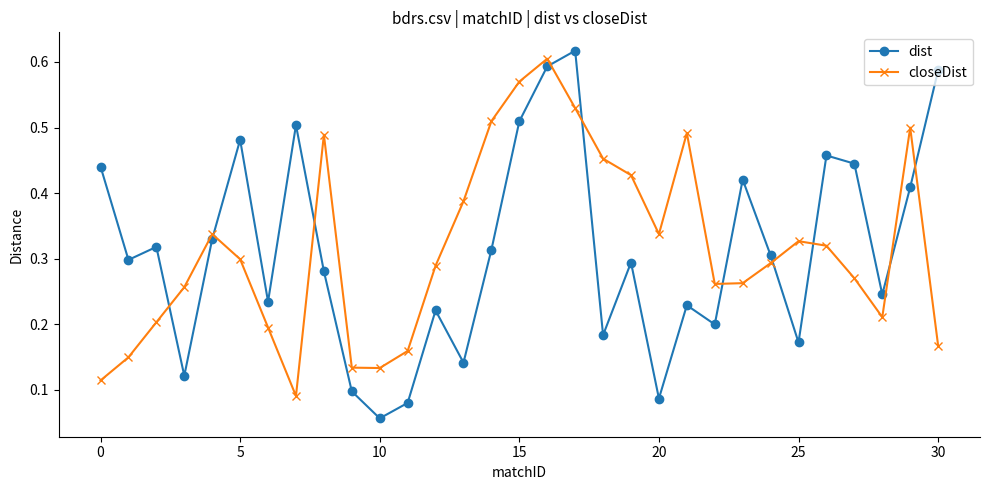

What is the sum of all closeDist values?

9.8